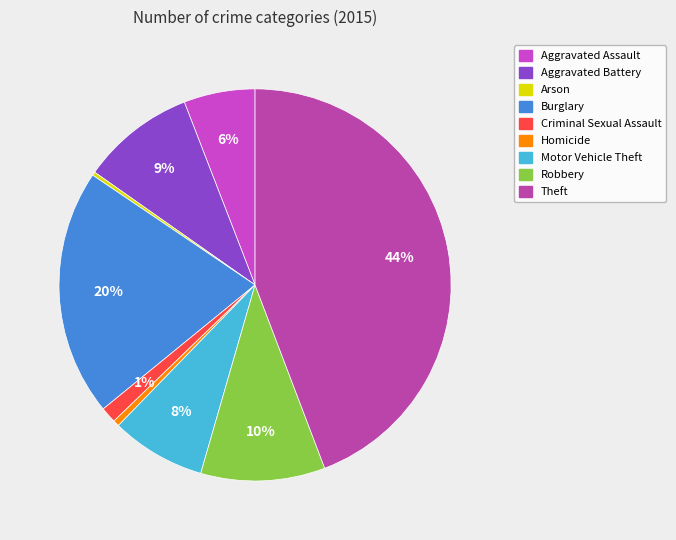

What percentage is the Motor Vehicle Theft slice, to the nearest percent?

8%